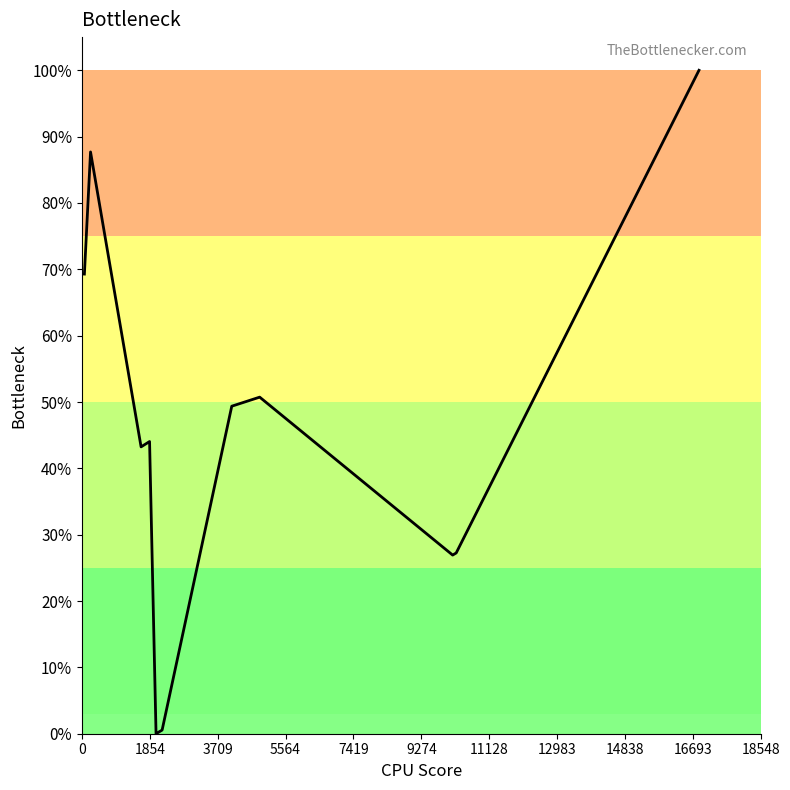

Does the chart display data point markers on the line(s)?

No